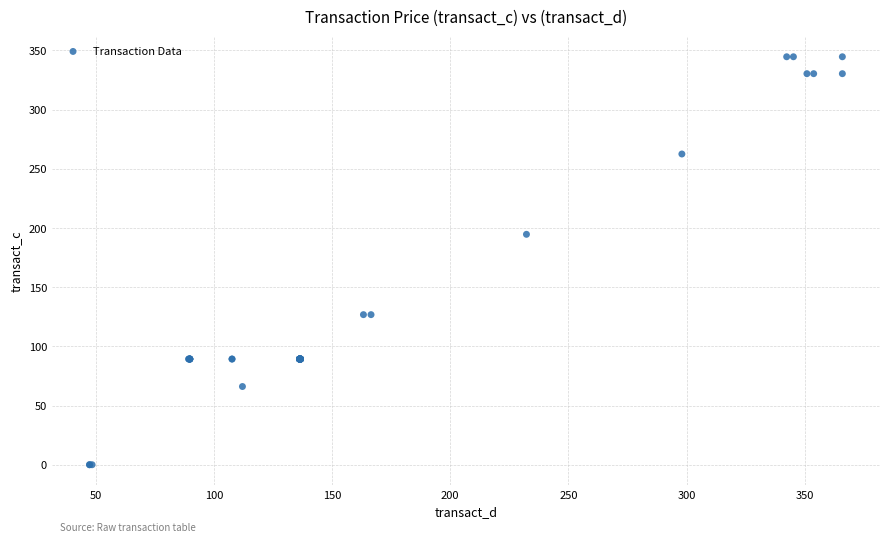

What Y value in the scatter plot is closest to 172?

194.6